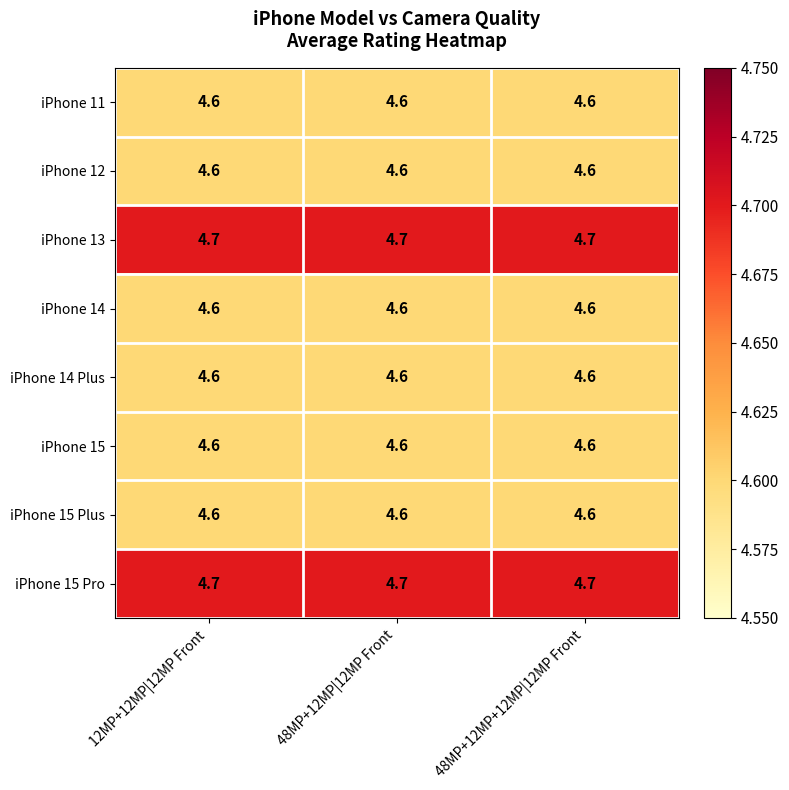

The iPhone 13 series shows 8.0 at 48MP+12MP+12MP|12MP Front. True or false?

False